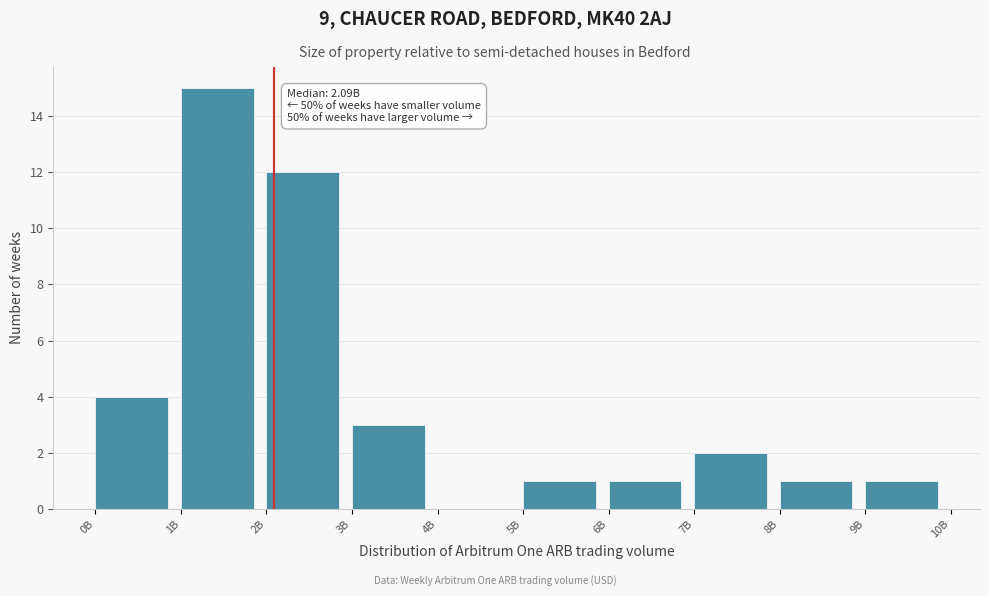

Reading left to right, extract all data points from this chart.

0B=4	1B=15	2B=12	3B=3	4B=0	5B=1	6B=1	7B=2	8B=1	9B=1